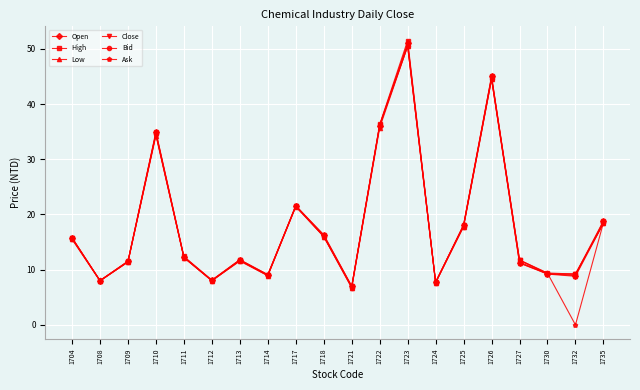

Is it true that High equals 11.8 at 1713?

True